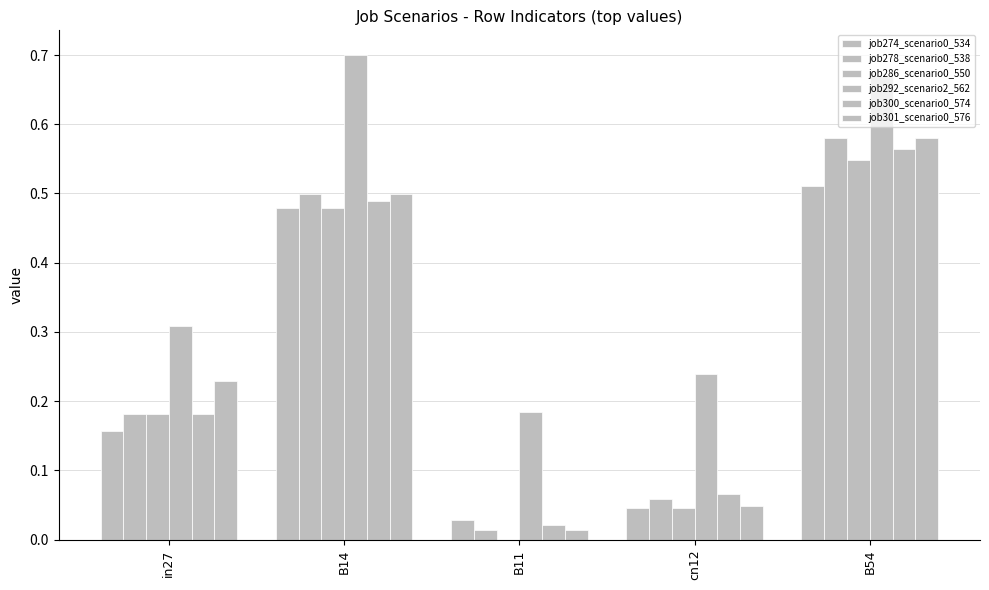

Count the number of data series in this chart.

6